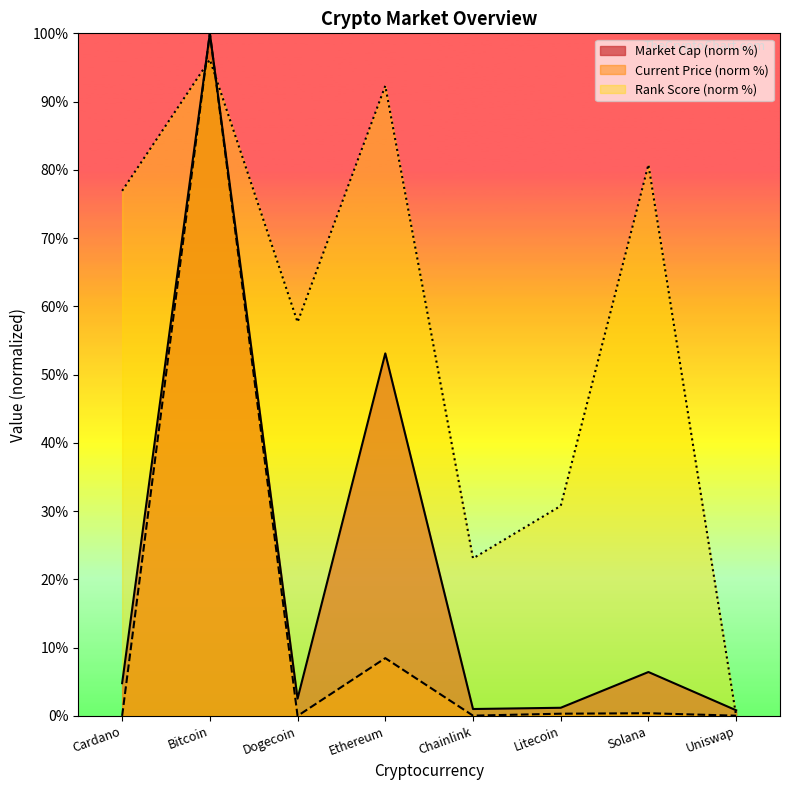

How many interior local peaks does the market_cap_rank series have?

3